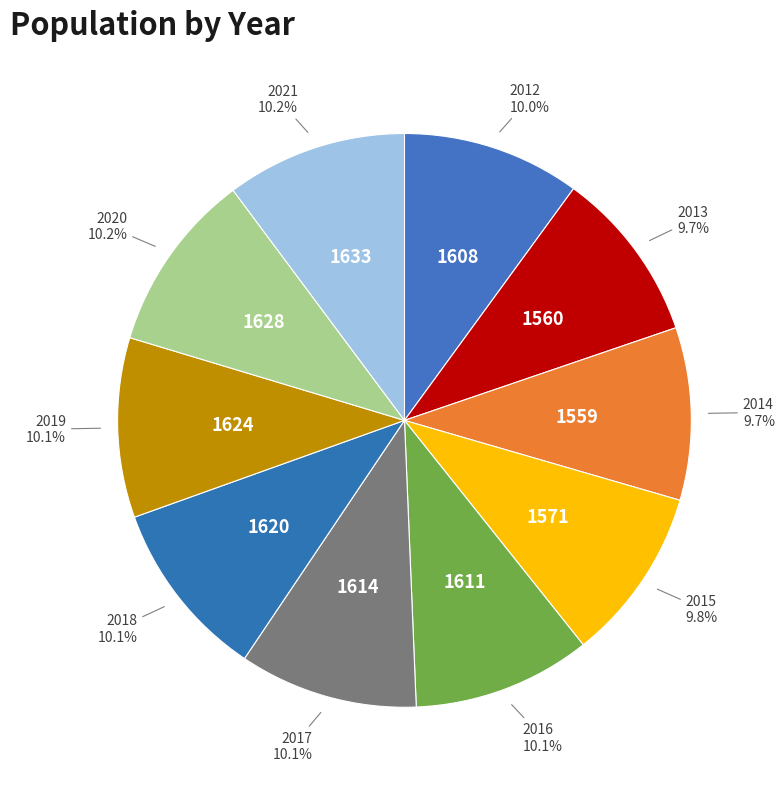

To the nearest percent, what percentage of the pie is 2019?

10%